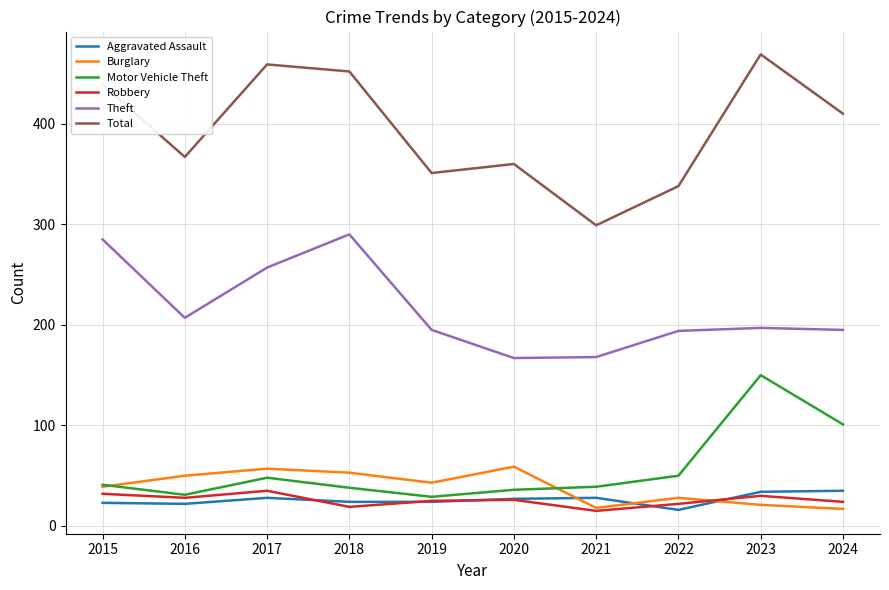

True or false: Motor Vehicle Theft and Aggravated Assault cross at least once.

False